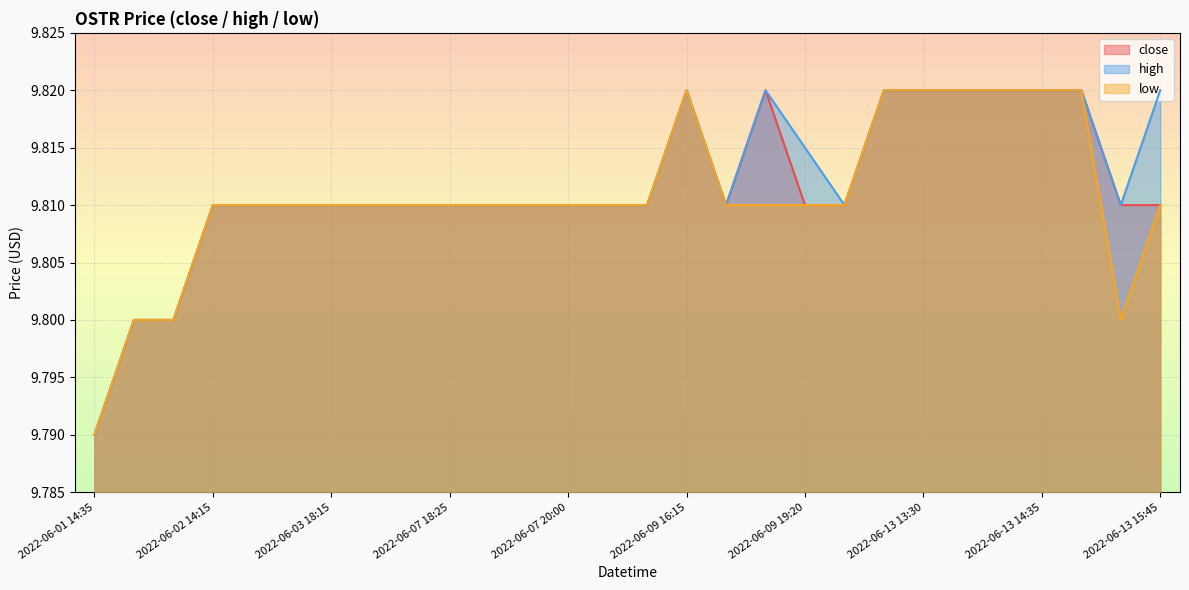

Which series has the largest range (max minus min)?

close